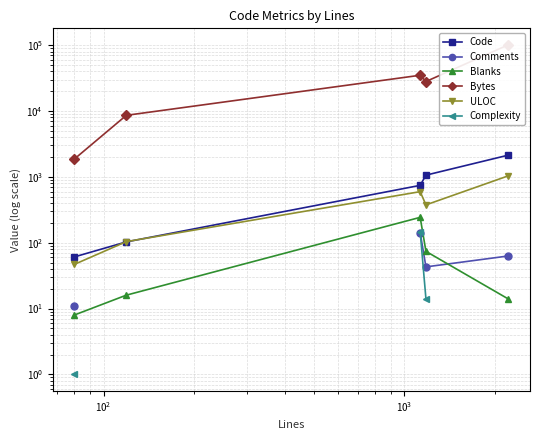

What is the maximum value for ULOC?

1038.0